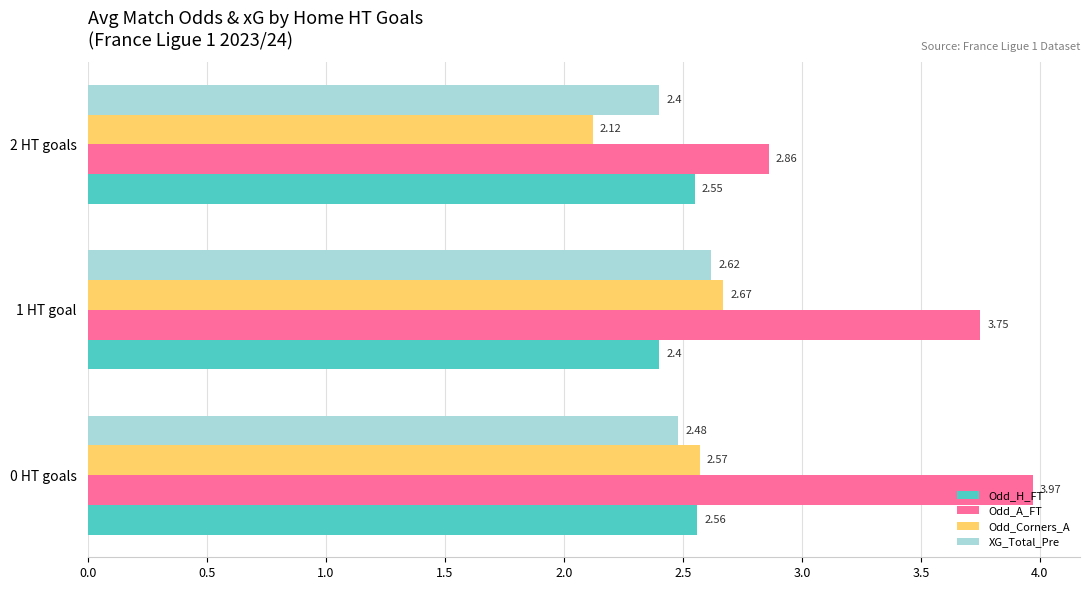

At 1 HT goal, list the series in order from largest to smallest.

Odd_A_FT, Odd_Corners_A, XG_Total_Pre, Odd_H_FT